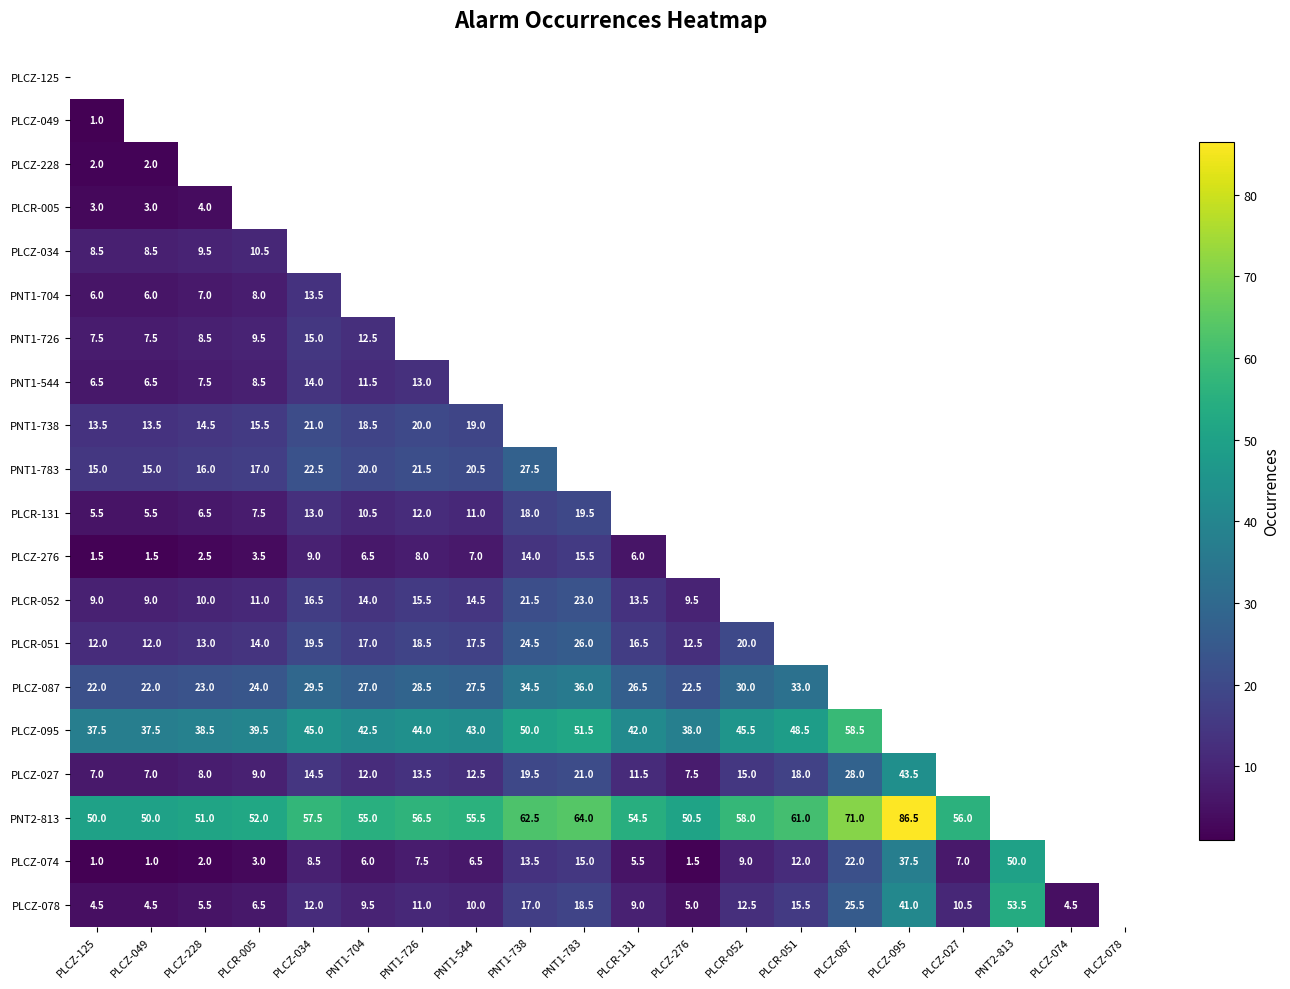

True or false: PLCZ-087 has a value of 33.0 at PLCR-051.

True